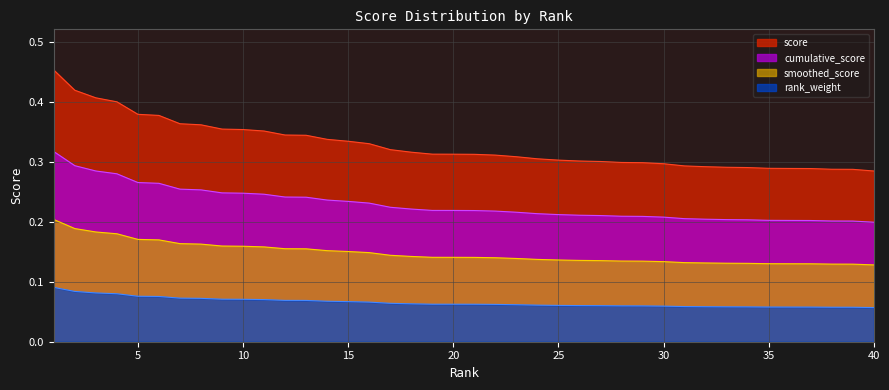

What is the change in value from 1 to 28?

-0.1